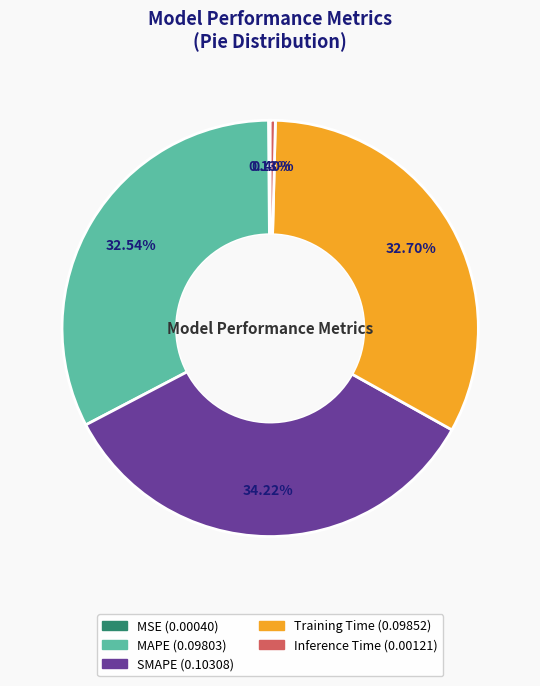

Does SMAPE represent more than half of the total?

No